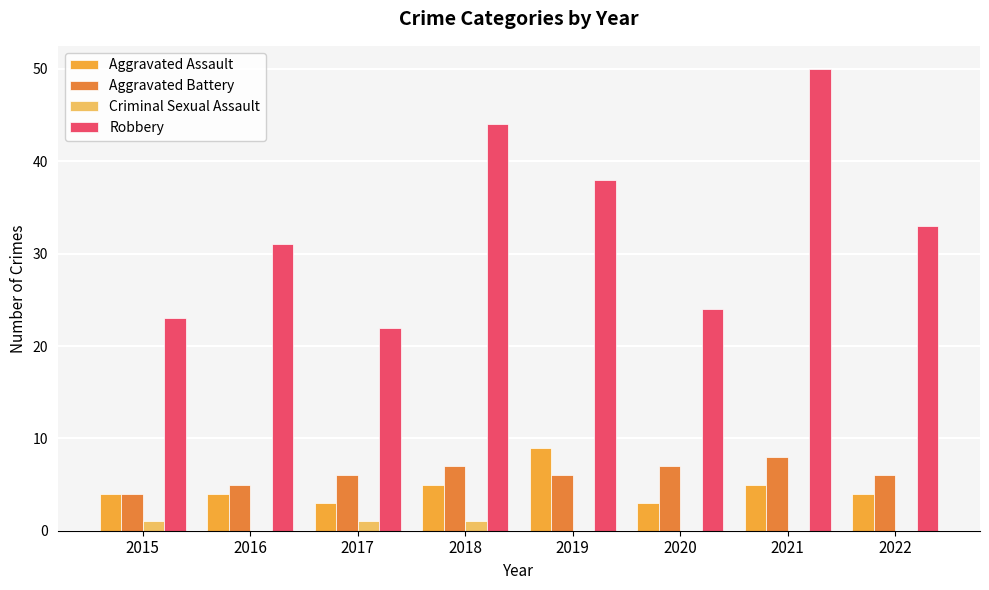

What is the average value of the Robbery series?

33